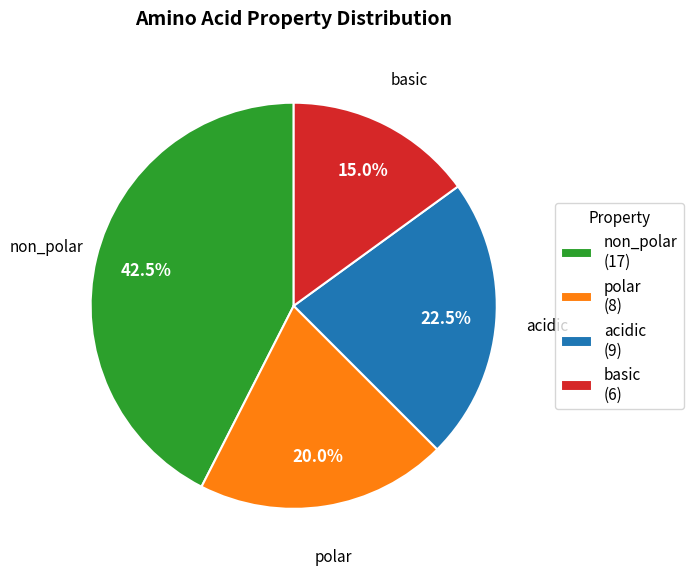

Combined, do polar and non_polar account for over 50%?

Yes